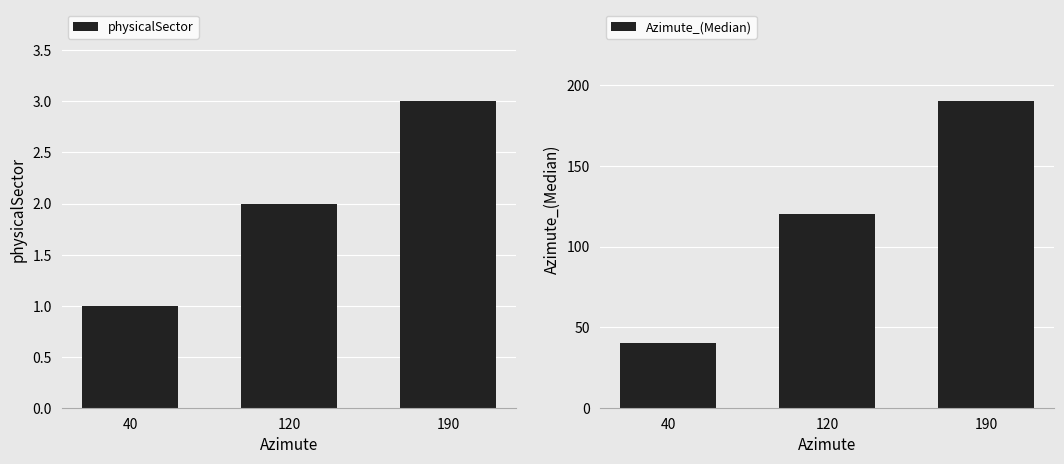

What is the spread (max minus min) of values at 190?

187